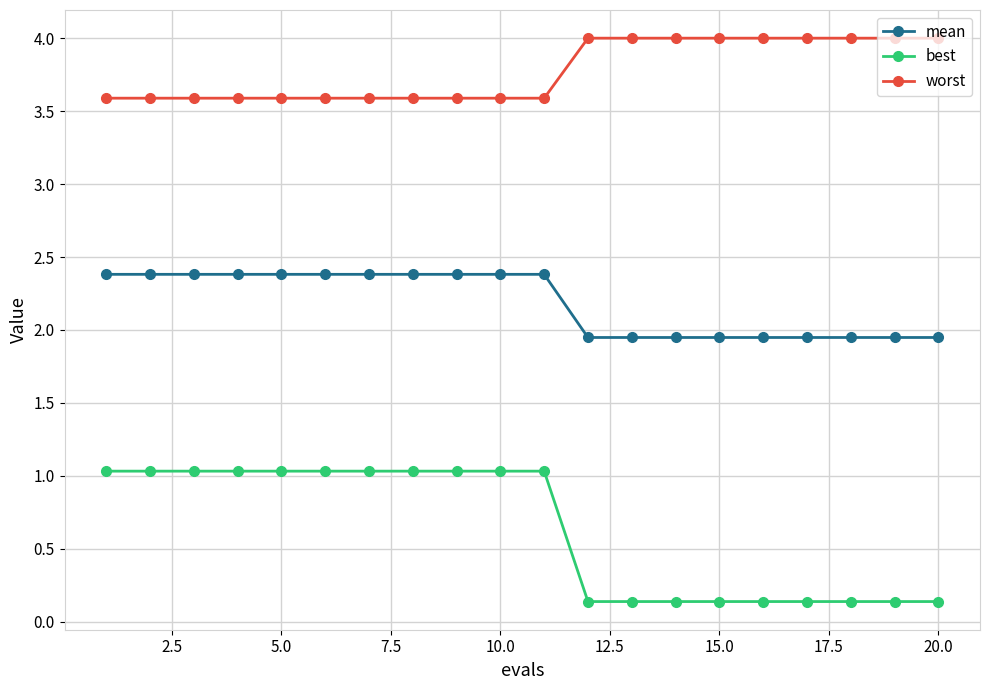

What is the value of the best point at the 14th from the left?

0.1